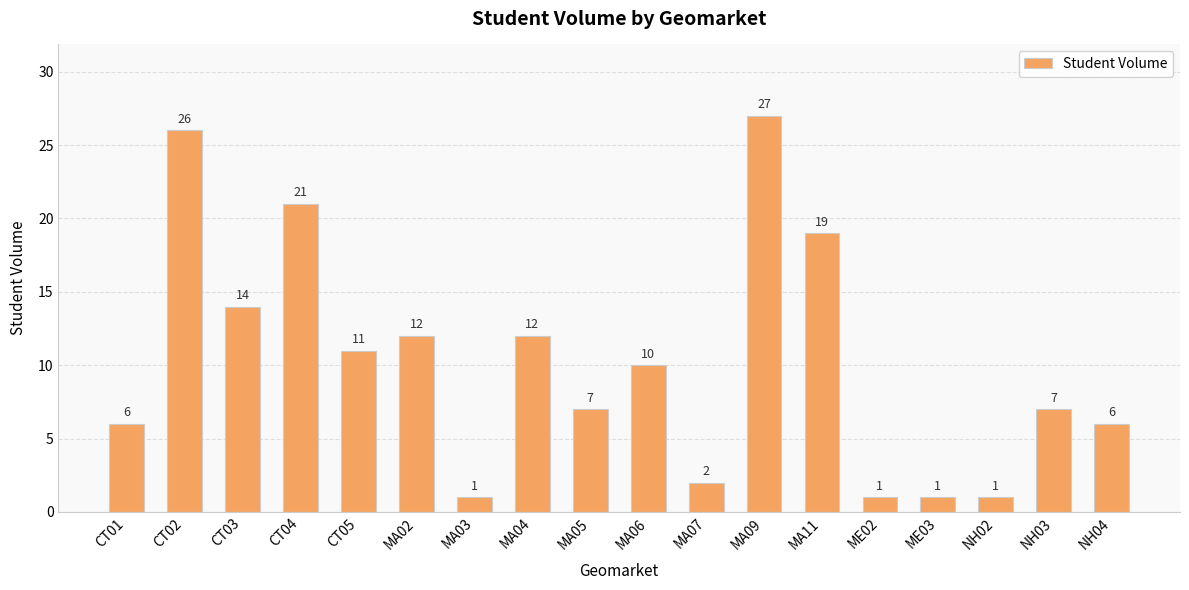

Count the number of categories in the chart.

18